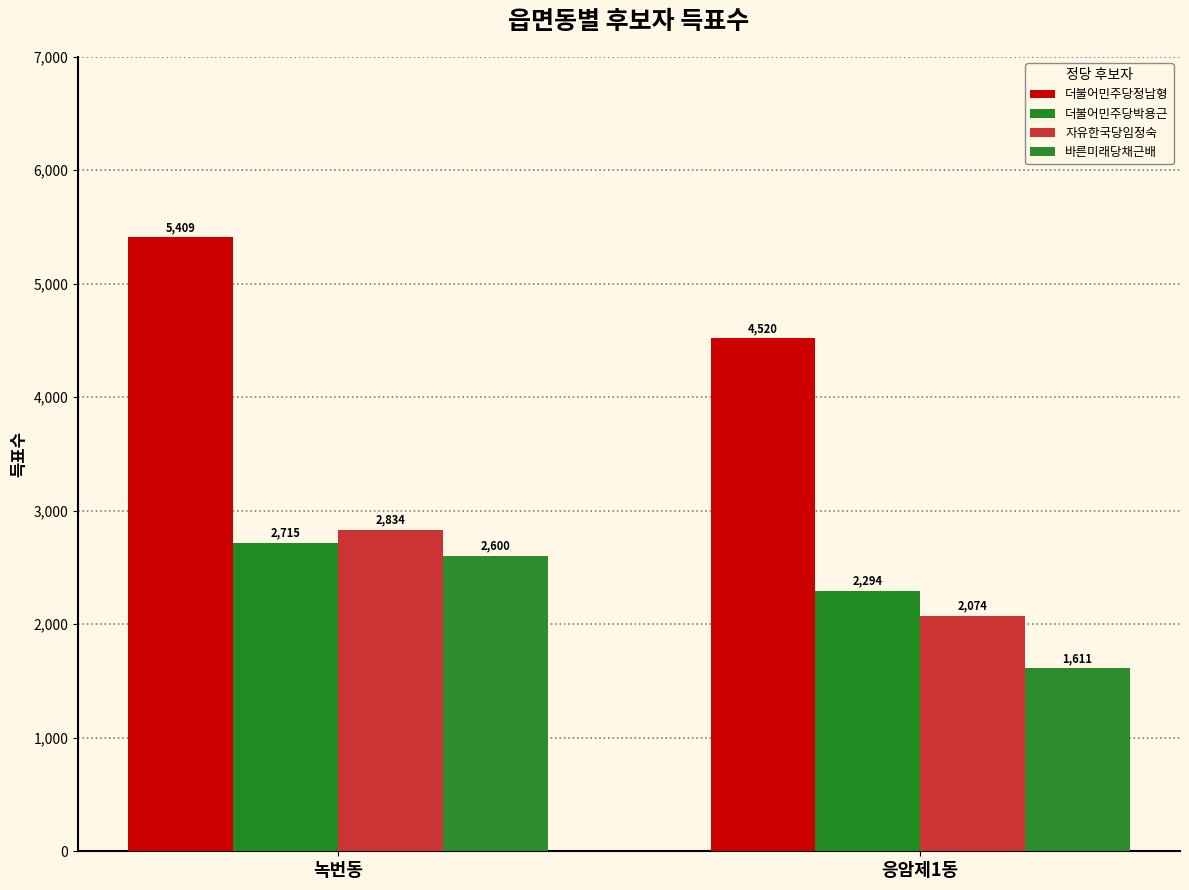

At which label does 자유한국당임정숙 reach its minimum?

응암제1동